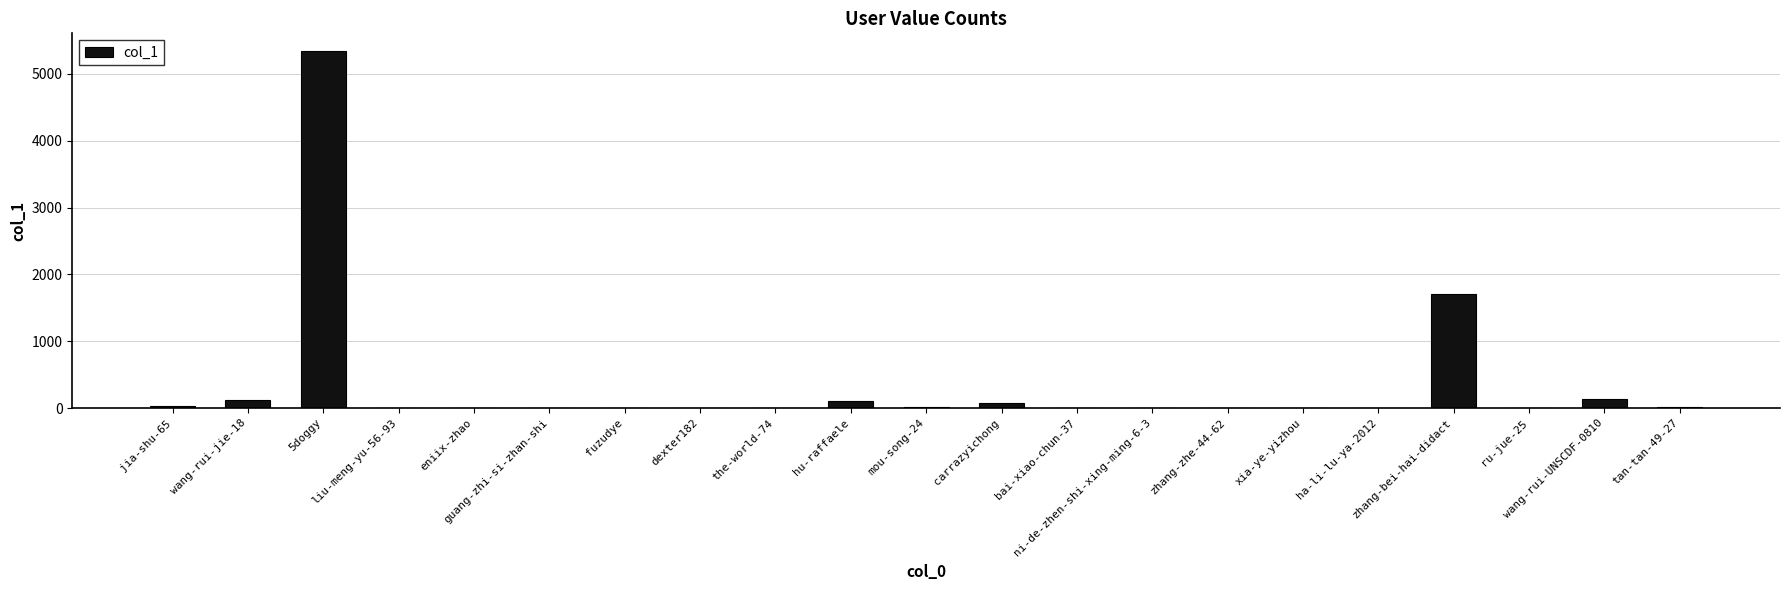

Are the bars grouped side by side (vs. stacked)?

No